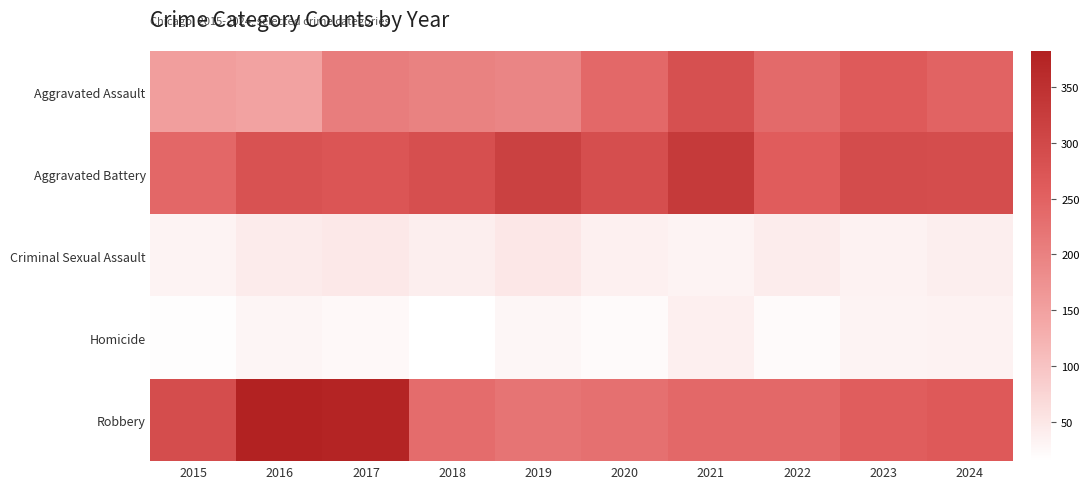

Reading left to right, extract all data points from this chart.

Aggravated Assault: 2015=155	2016=148	2017=206	2018=199	2019=194	2020=239	2021=284	2022=237	2023=263	2024=248
Aggravated Battery: 2015=241	2016=280	2017=273	2018=285	2019=316	2020=288	2021=329	2022=259	2023=292	2024=290
Criminal Sexual Assault: 2015=32	2016=43	2017=47	2018=38	2019=49	2020=36	2021=32	2022=42	2023=33	2024=39
Homicide: 2015=17	2016=29	2017=24	2018=15	2019=27	2020=22	2021=37	2022=22	2023=31	2024=33
Robbery: 2015=289	2016=382	2017=375	2018=234	2019=221	2020=227	2021=239	2022=239	2023=256	2024=264